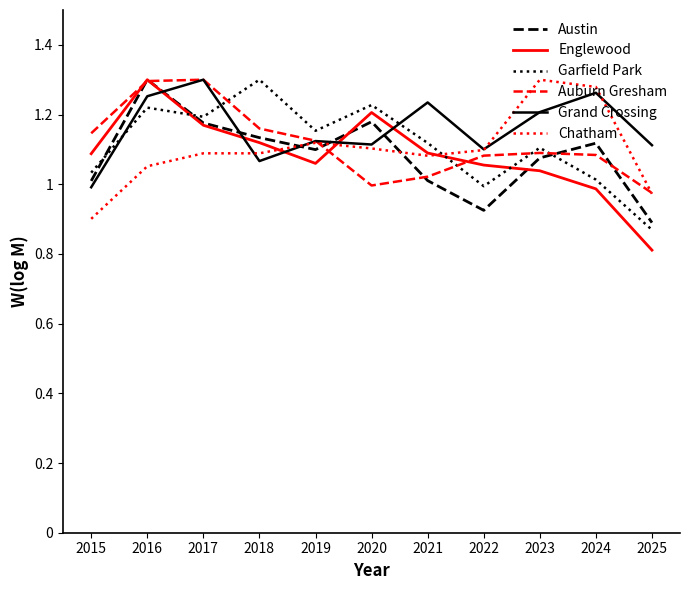

The Austin series shows 0.8 at 2020. True or false?

False